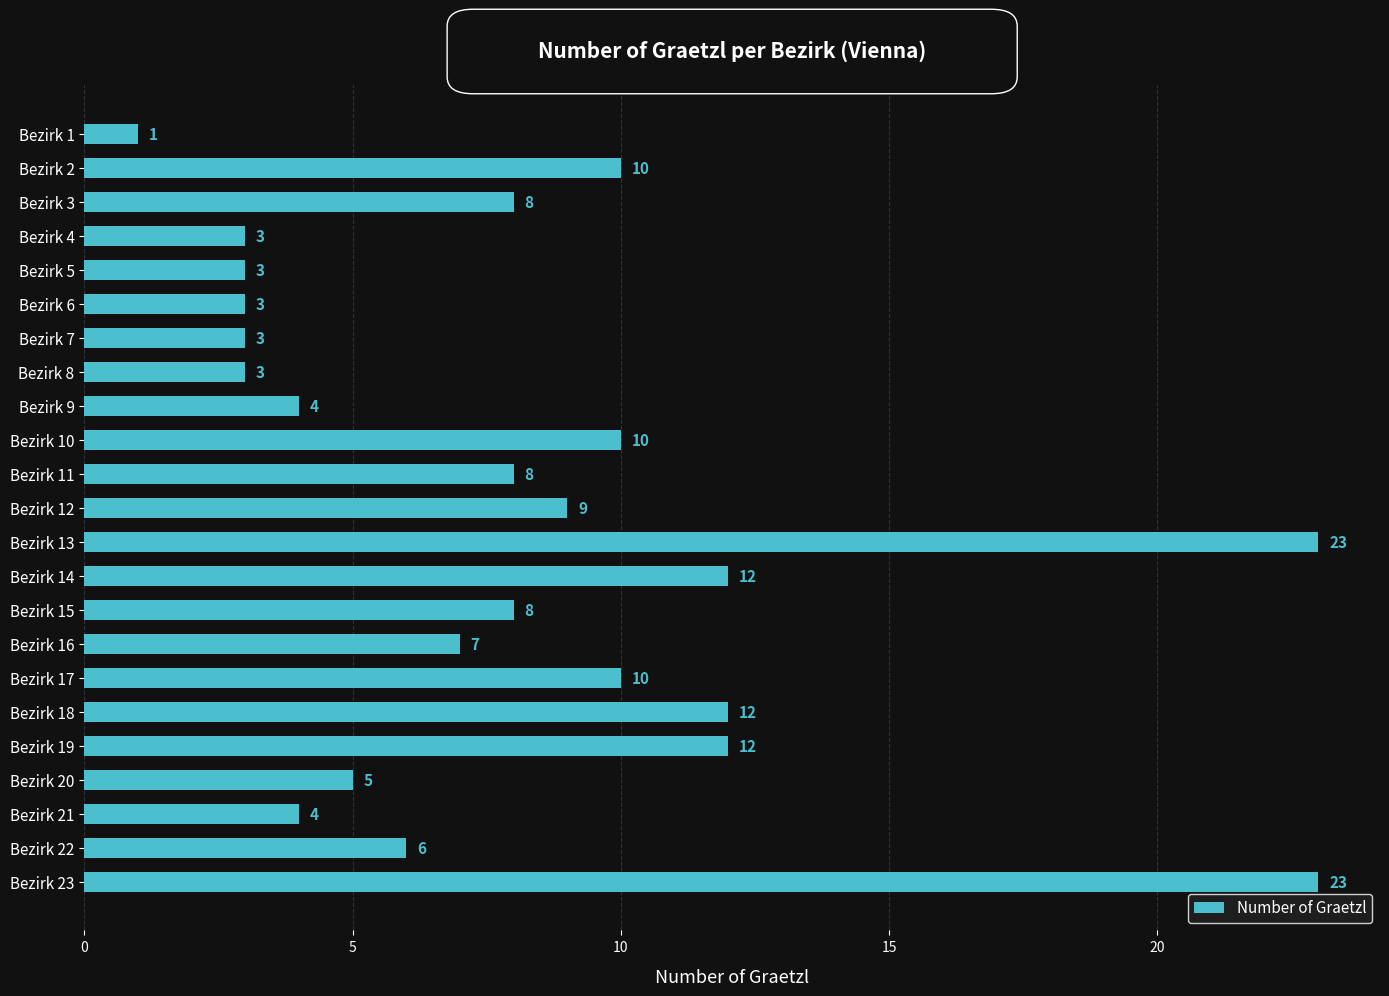

True or false: the data shows 12 at Bezirk 14.

True